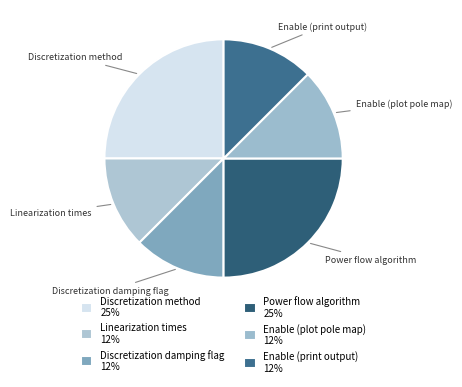

Does Discretization method represent more than half of the total?

No